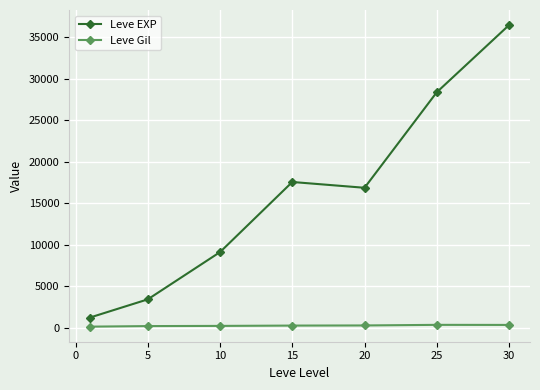

What is the greatest value displayed?

36492.5